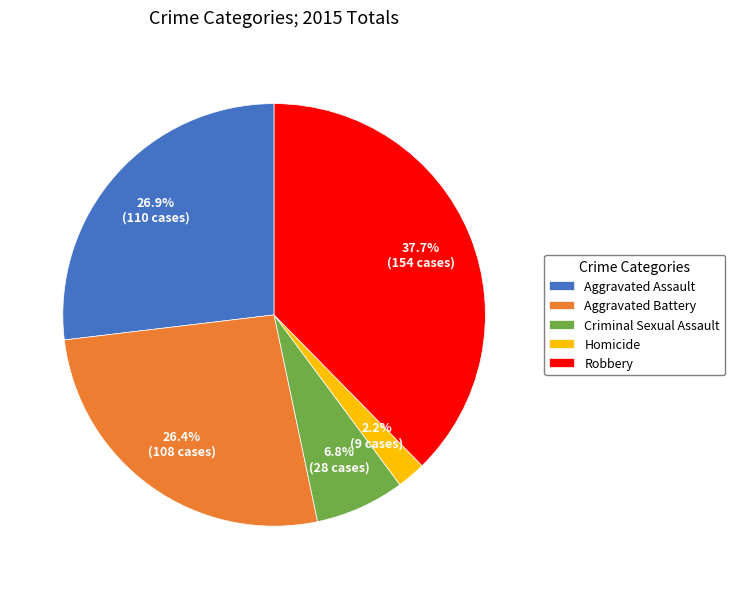

Do Homicide and Aggravated Assault together represent more than half of the pie?

No